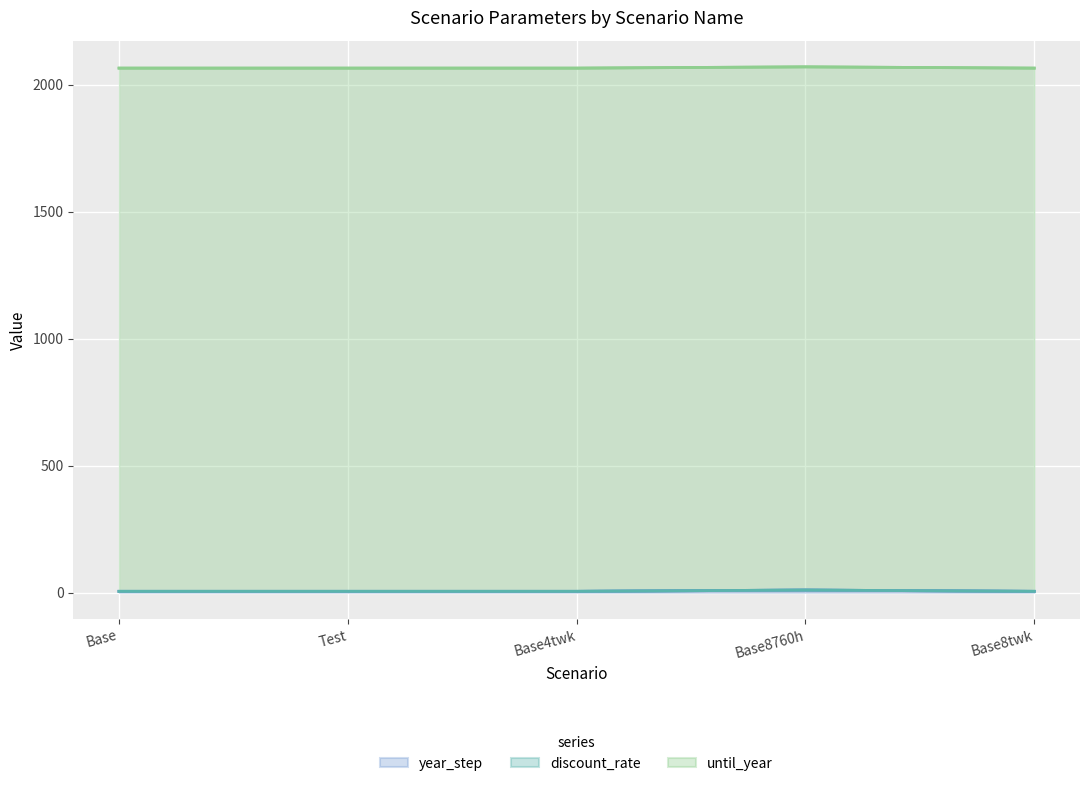

What is the sum of all until_year values?

10300.0